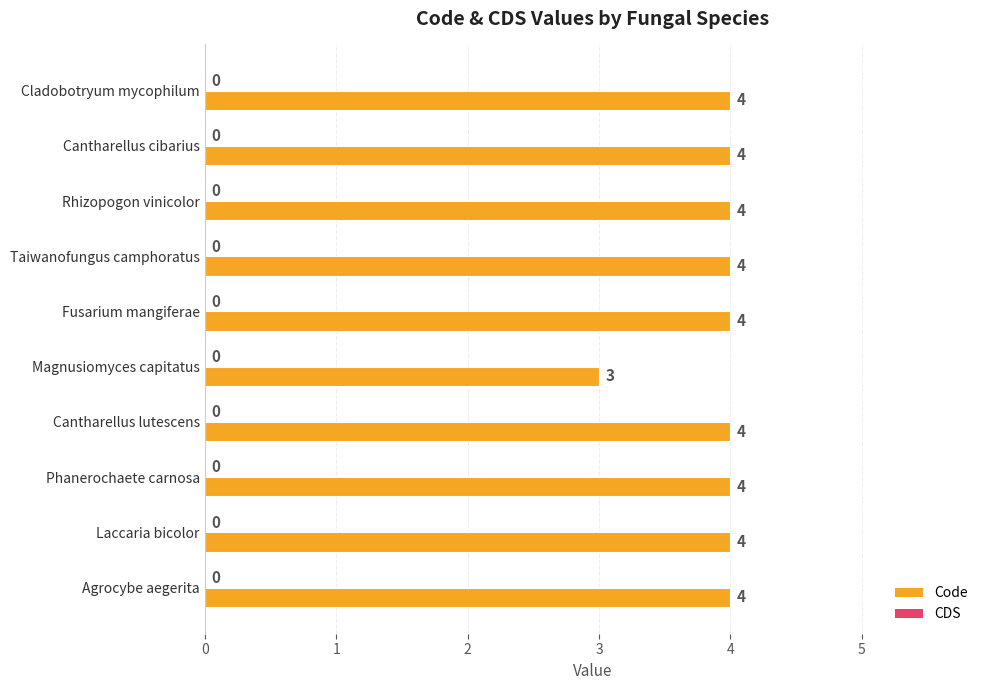

What is the sum of the values at Cantharellus cibarius and Cladobotryum mycophilum?

8